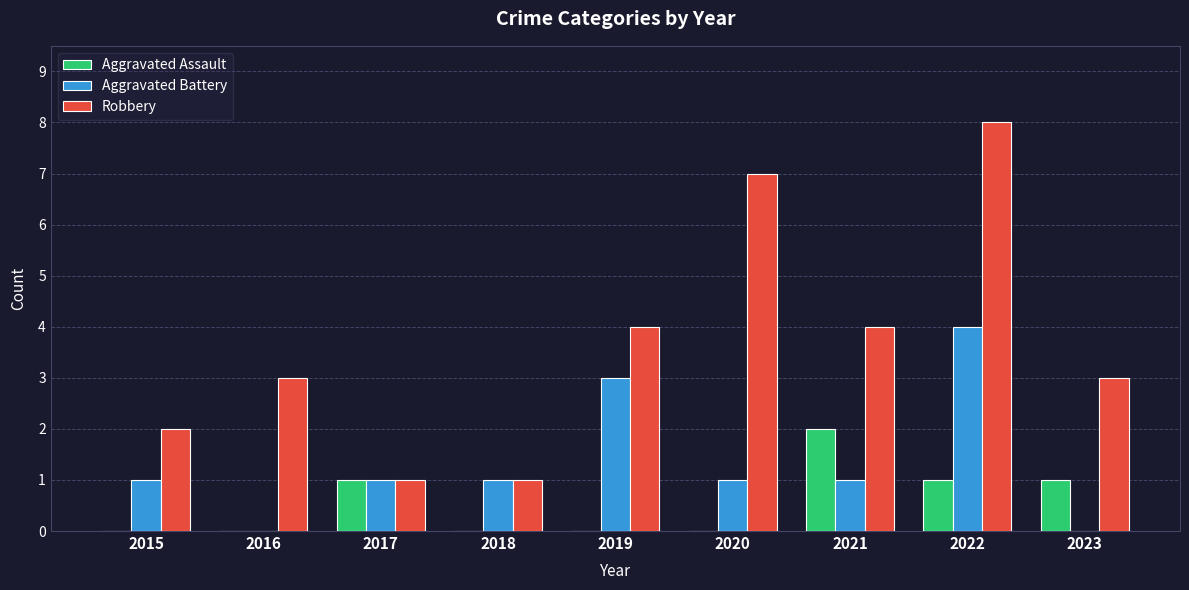

Which series has the largest total across all categories?

Robbery